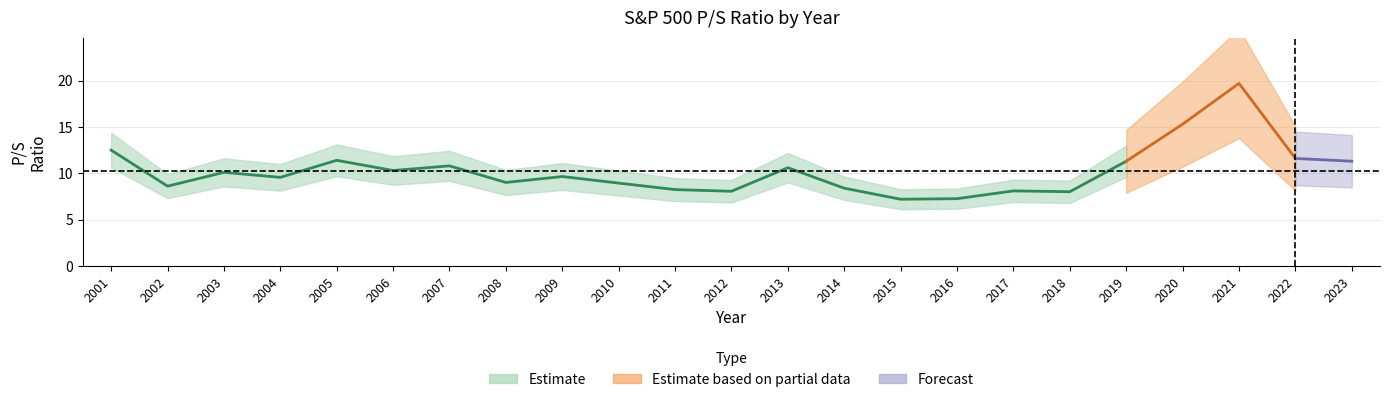

Reading right to left, list all the values displayed in this chart.

2023=11.3	2022=11.6	2021=19.7	2020=15.3	2019=11.3	2018=8.0	2017=8.1	2016=7.3	2015=7.2	2014=8.4	2013=10.6	2012=8.1	2011=8.2	2010=8.9	2009=9.7	2008=9.0	2007=10.8	2006=10.3	2005=11.4	2004=9.6	2003=10.1	2002=8.6	2001=12.5